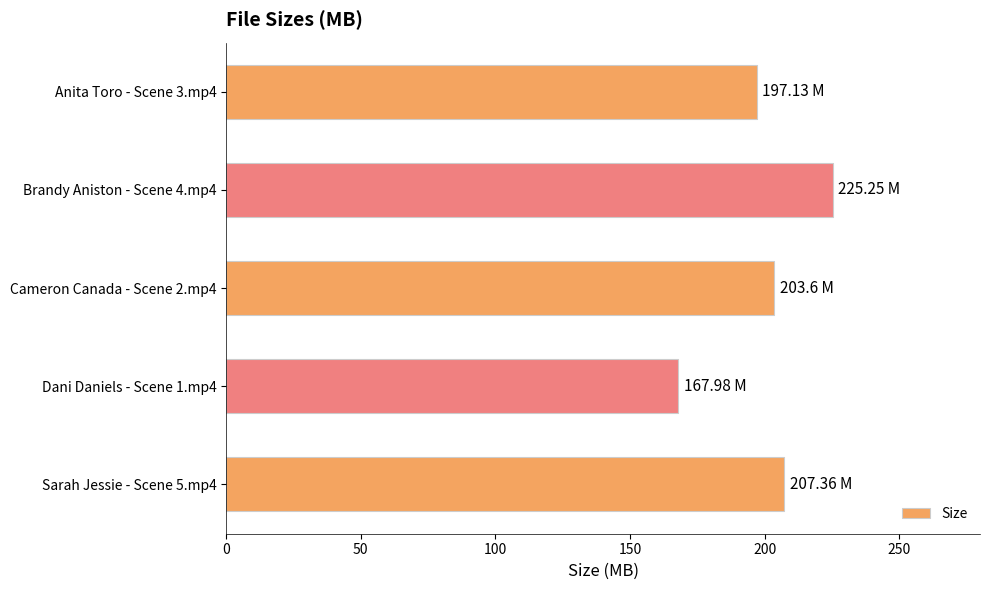

What is the sum of the values at Brandy Aniston - Scene 4.mp4 and Dani Daniels - Scene 1.mp4?

393.2